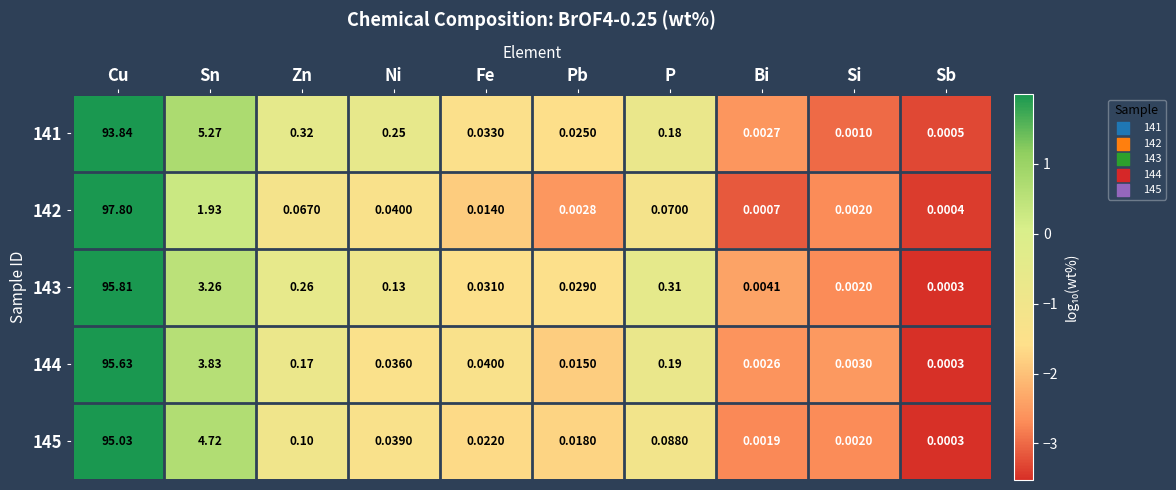

Which category has the highest value across all series?

Cu